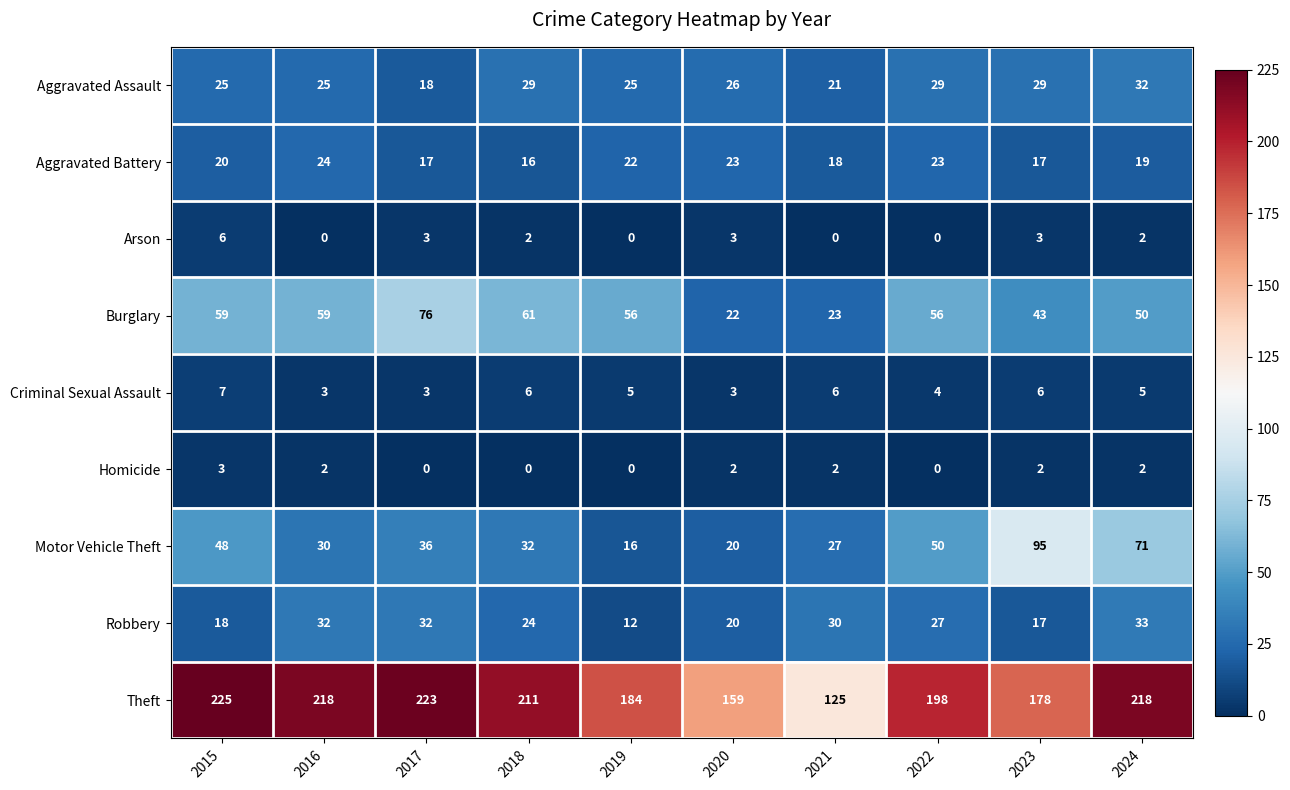

List the series in order of their peak value, lowest first.

Homicide, Arson, Criminal Sexual Assault, Aggravated Battery, Aggravated Assault, Robbery, Burglary, Motor Vehicle Theft, Theft